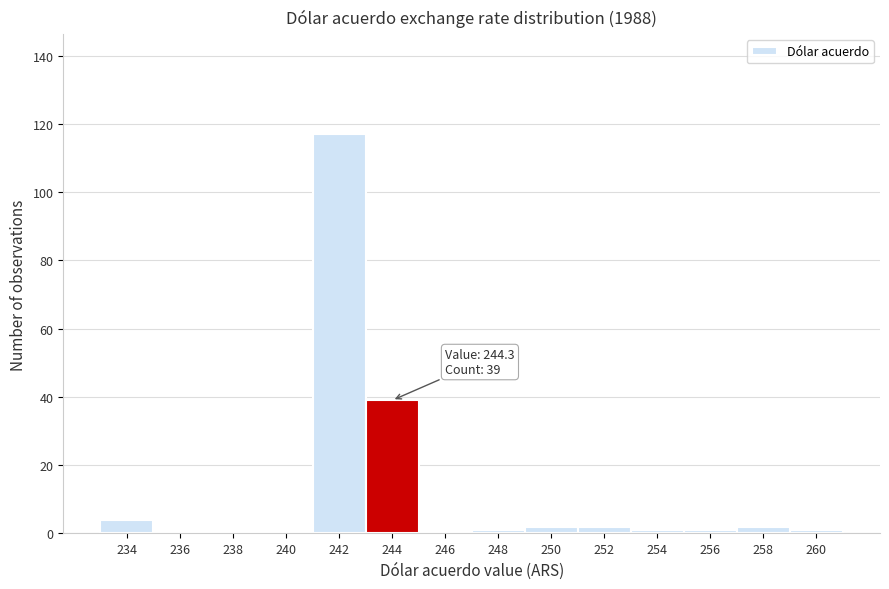

The chart shows a value of 2 at 250. True or false?

True